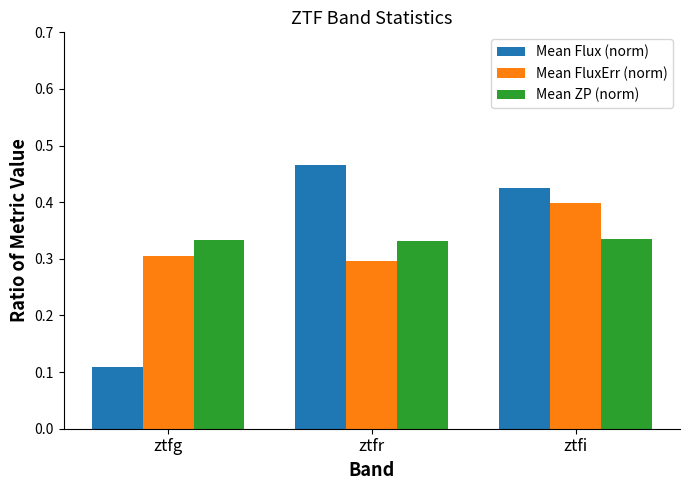

Is it true that Mean FluxErr (norm) equals 0.3 at ztfr?

True